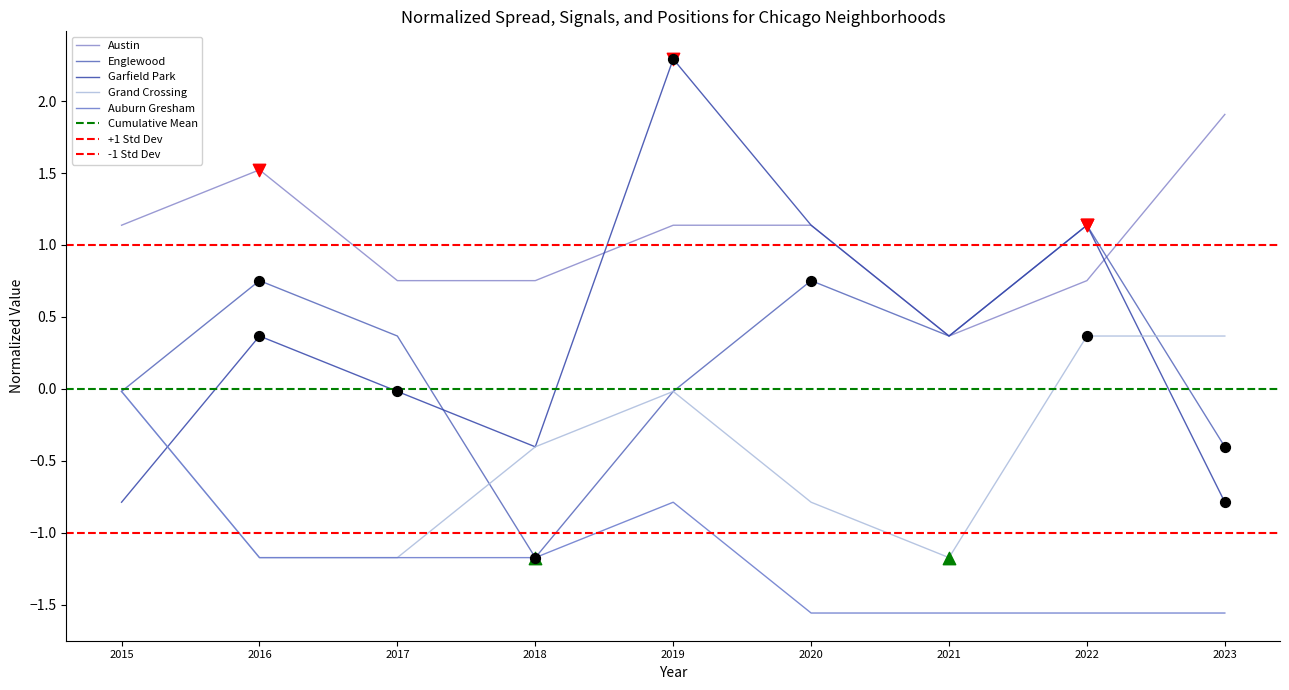

At which category is the sum across all series the highest?

2019